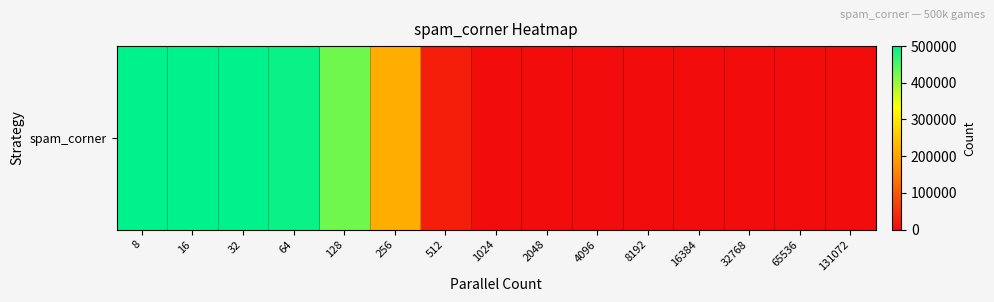

What is the sum of all values?

2659586